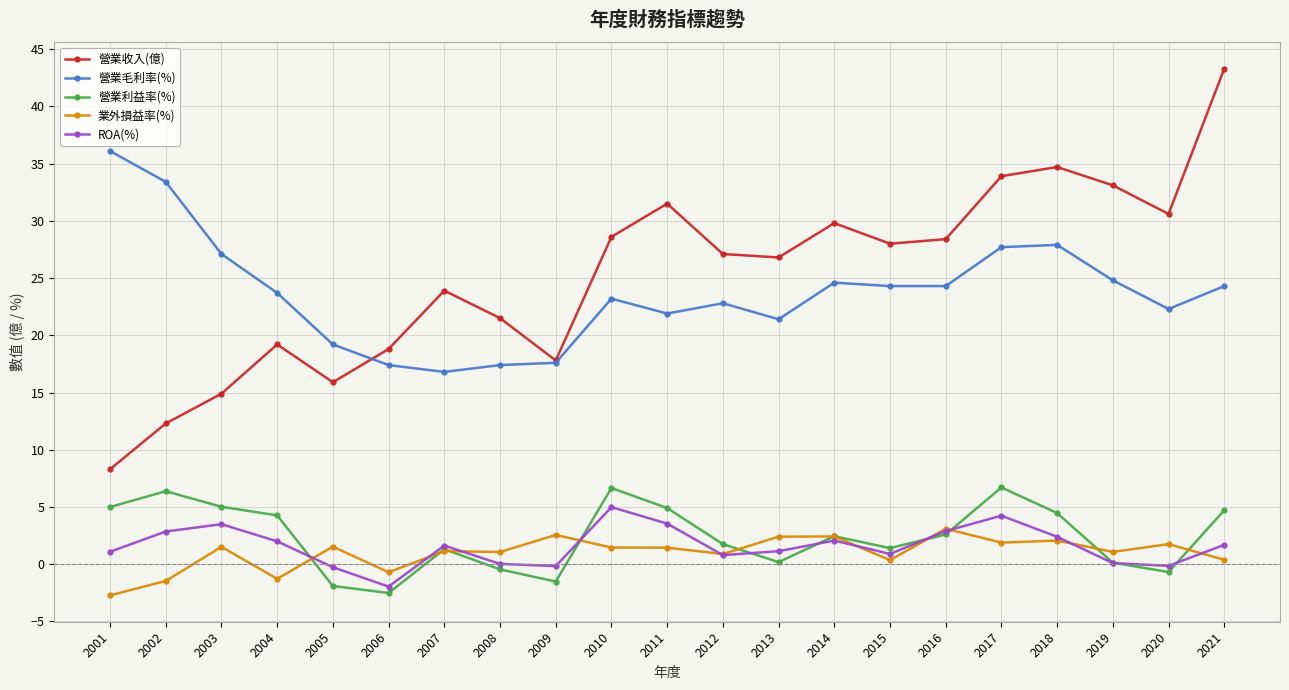

What is the value of the 業外損益率(%) point at the 5th from the left?

1.5